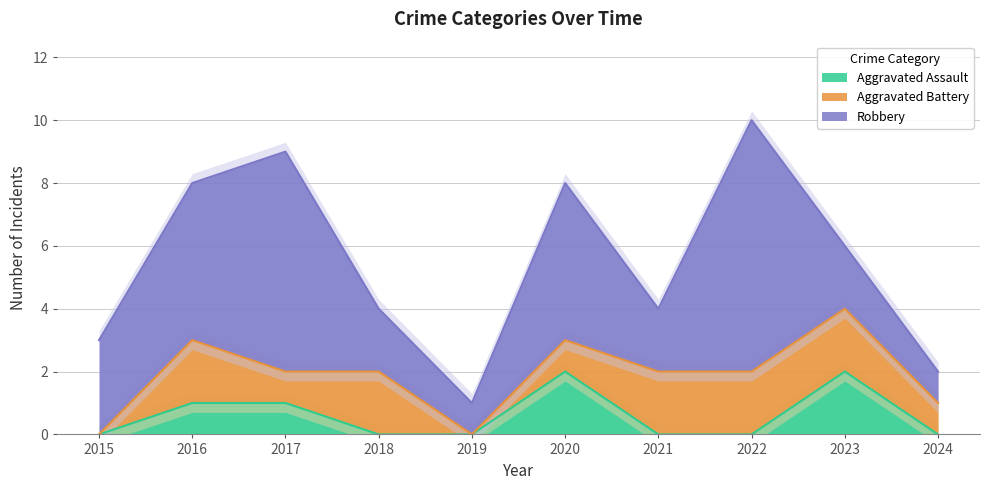

What are all the series names shown in the legend?

Aggravated Assault, Aggravated Battery, Robbery